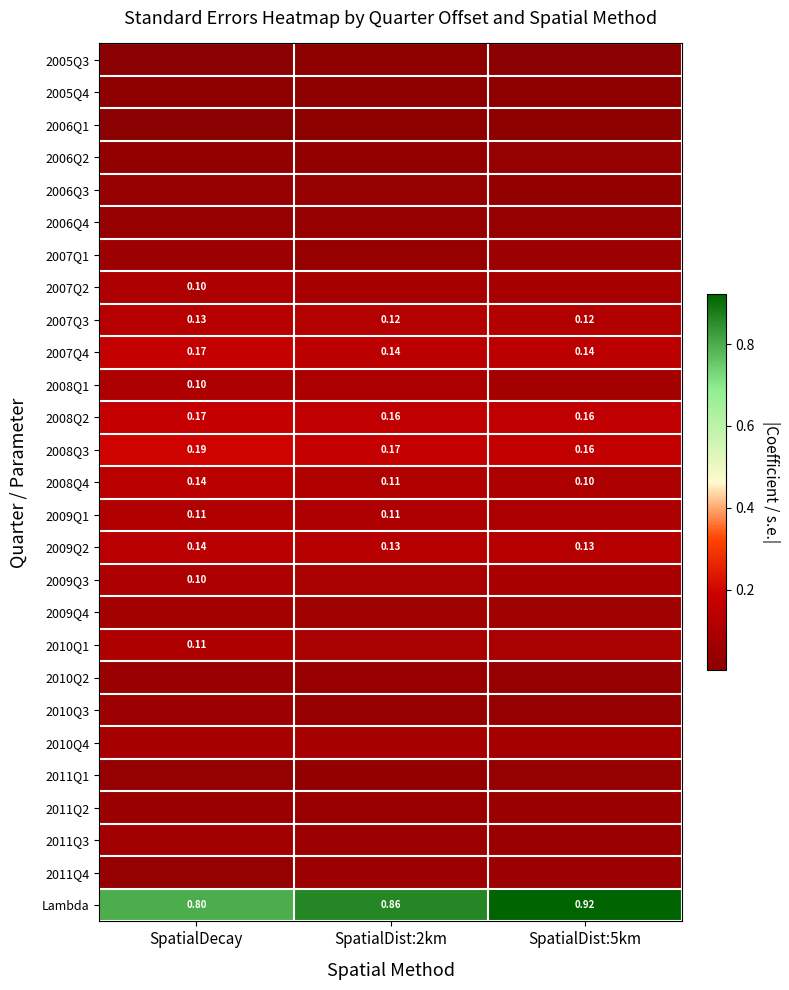

At which category is the sum across all series the highest?

SpatialDecay